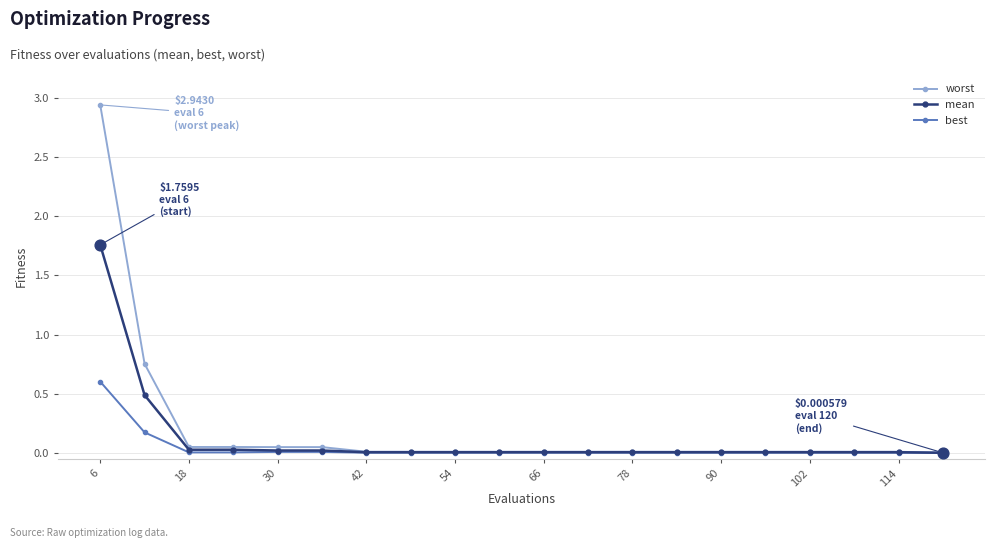

Which series has the widest spread of values?

worst